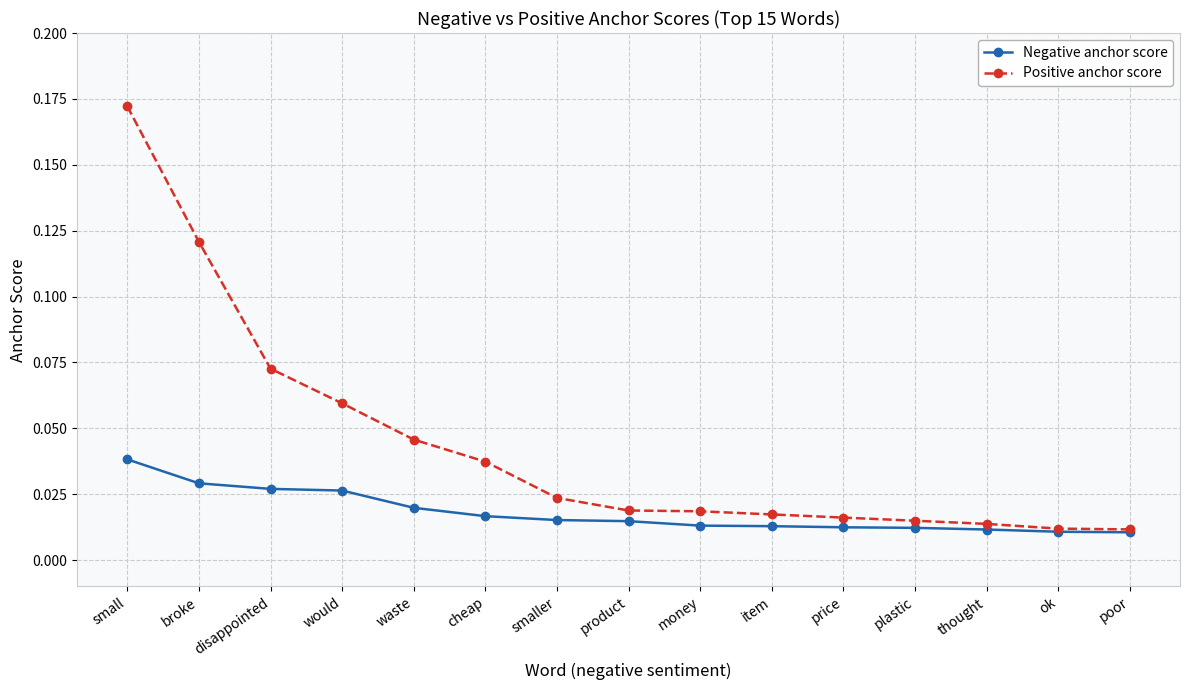

Is it true that Negative anchor score equals 0.1 at small?

False